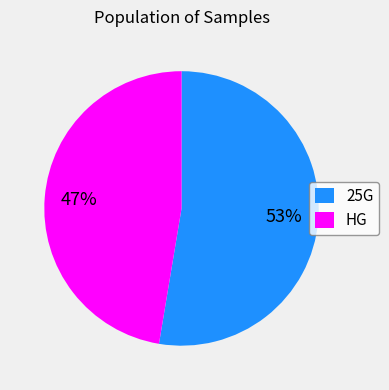

Is there any slice that represents more than half of the pie?

Yes